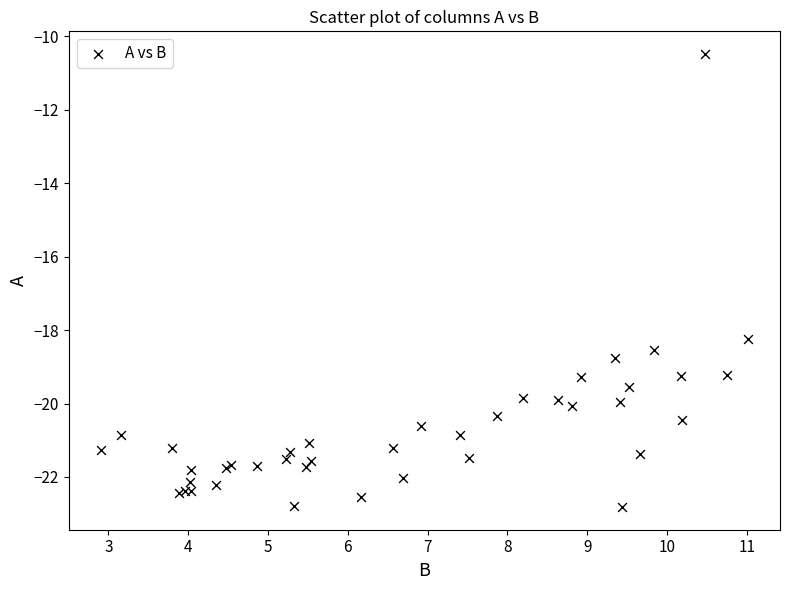

What Y value in the scatter plot is closest to -16?

-18.2